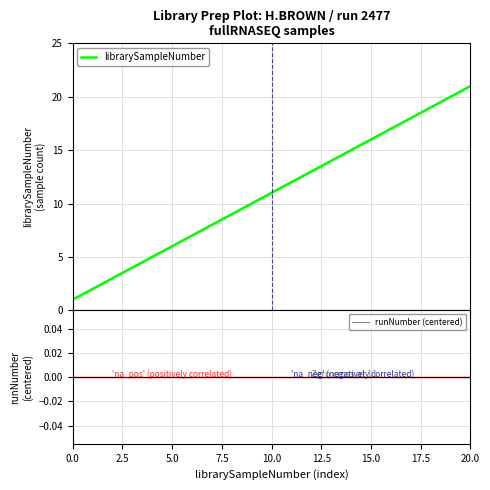

What is the difference between the maximum and minimum values in the librarySampleNumber series?

20